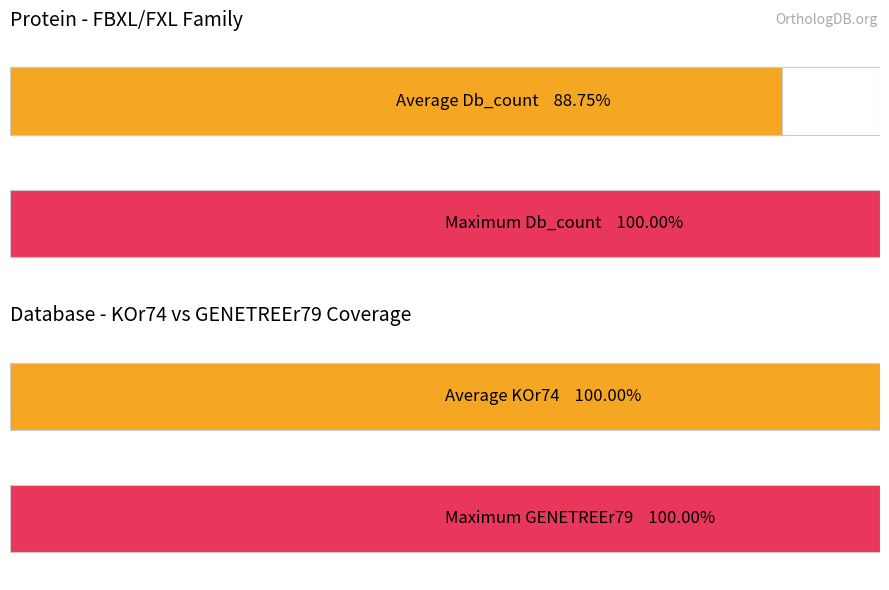

Which series has the widest spread of values?

Db_count